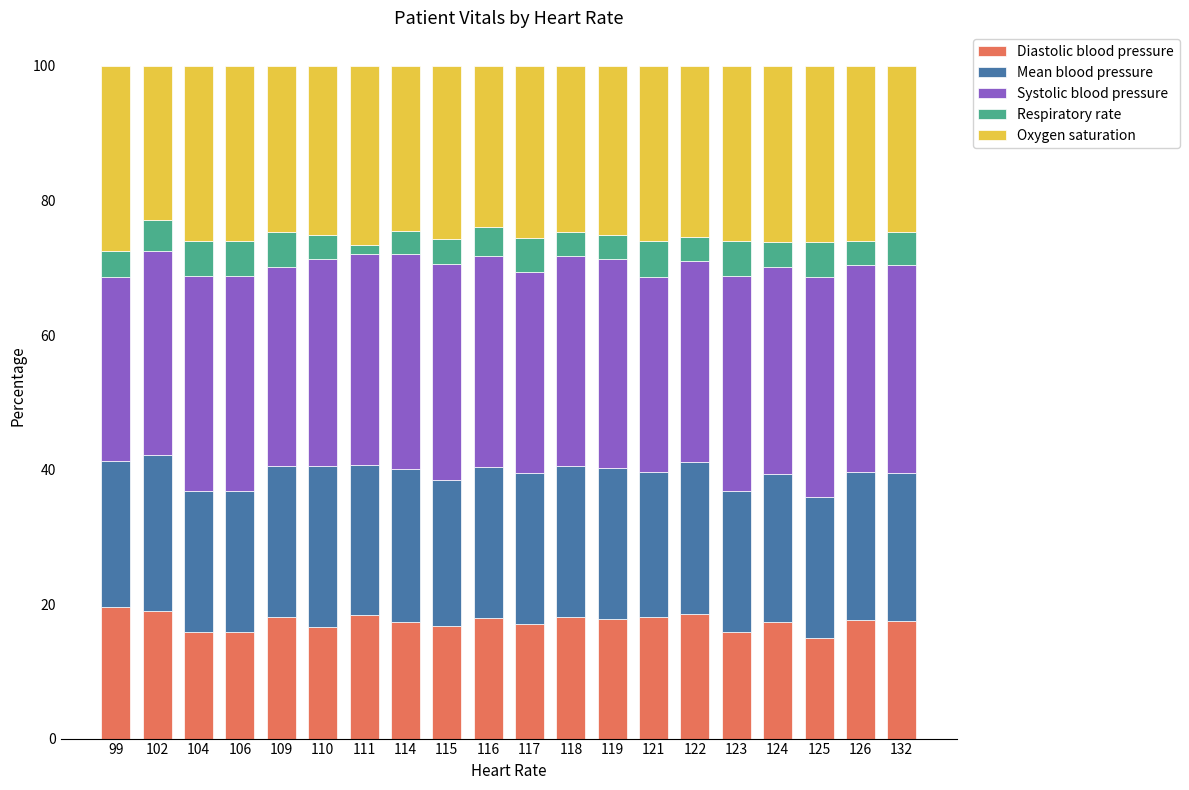

How many bars are there in total?

20